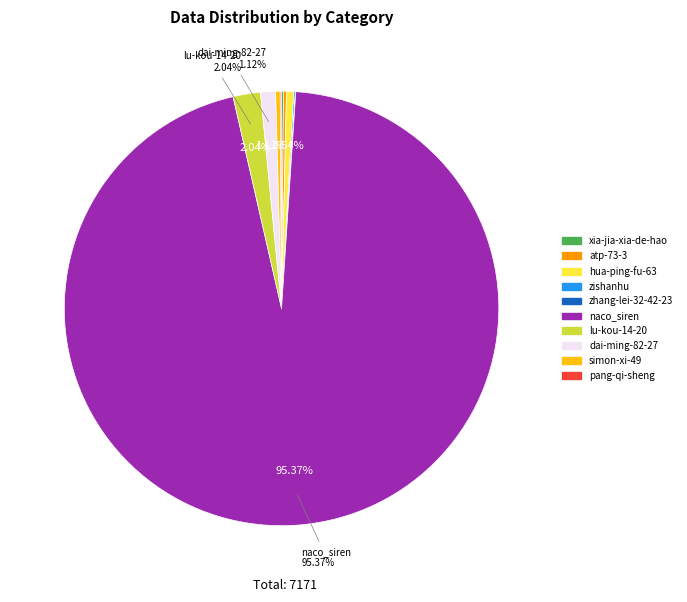

Is naco_siren the majority of the pie?

Yes